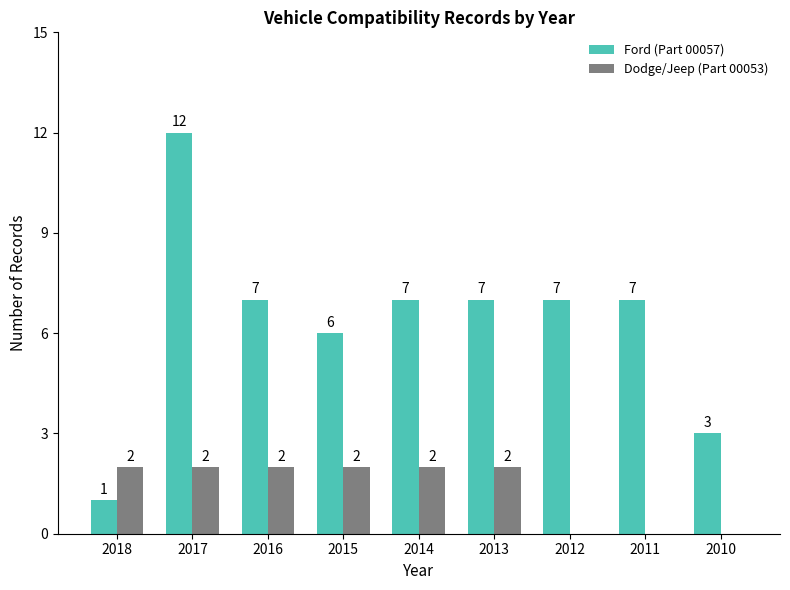

What are all the series names shown in the legend?

Ford (Part 00057), Dodge/Jeep (Part 00053)